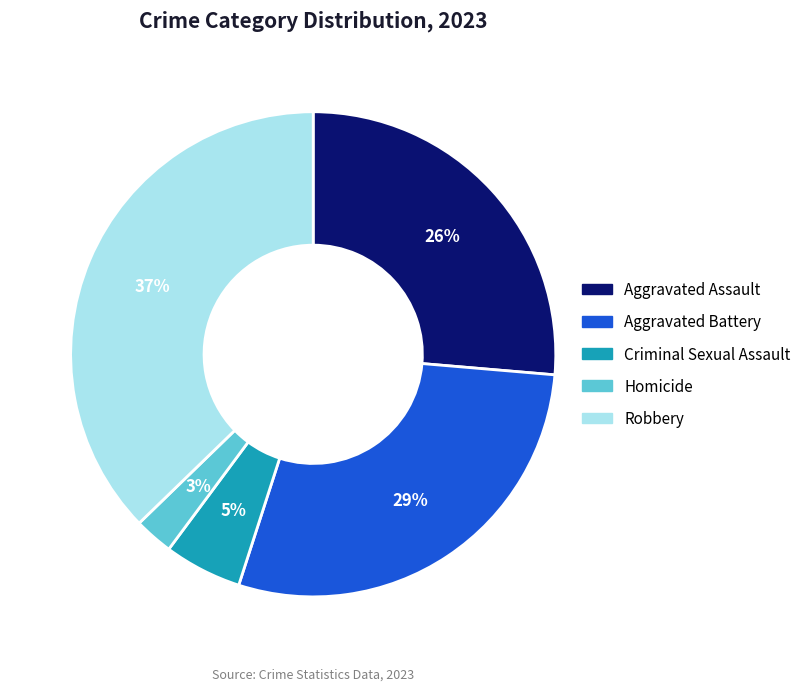

To the nearest percent, what percentage of the pie is Aggravated Assault?

26%